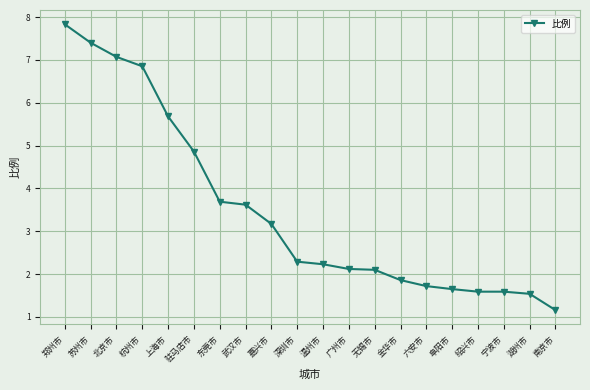

What is the change in value from 东莞市 to 温州市?

-1.5